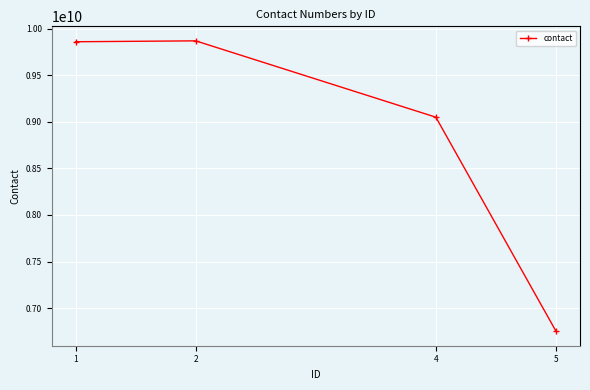

Does the chart display data point markers on the line(s)?

Yes